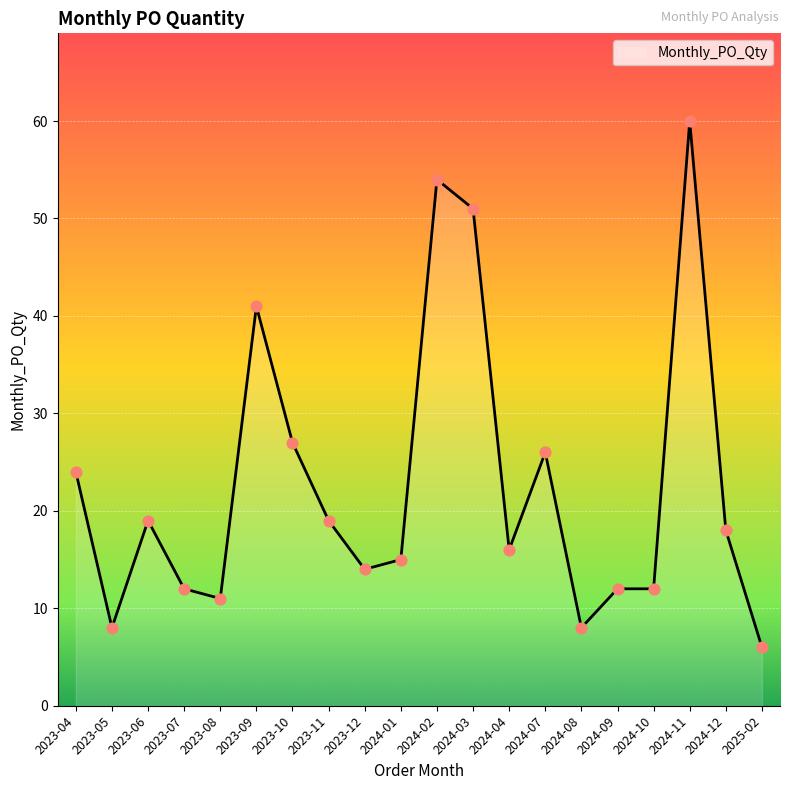

What is the change in value from 2023-09 to 2024-12?

-23